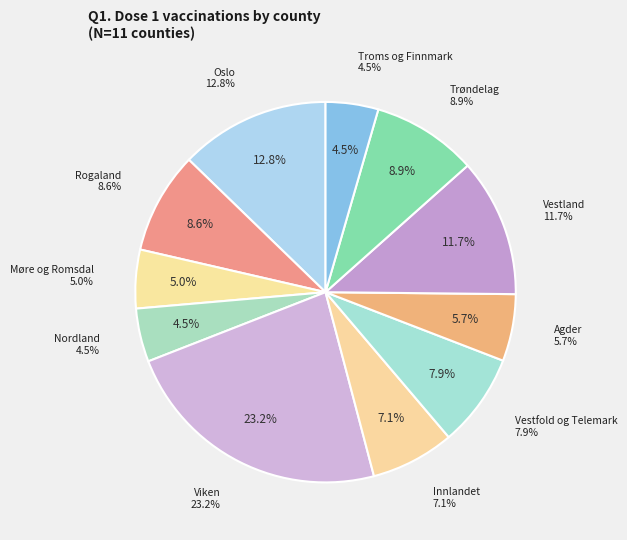

What portion of the pie excludes Rogaland?

91.4%